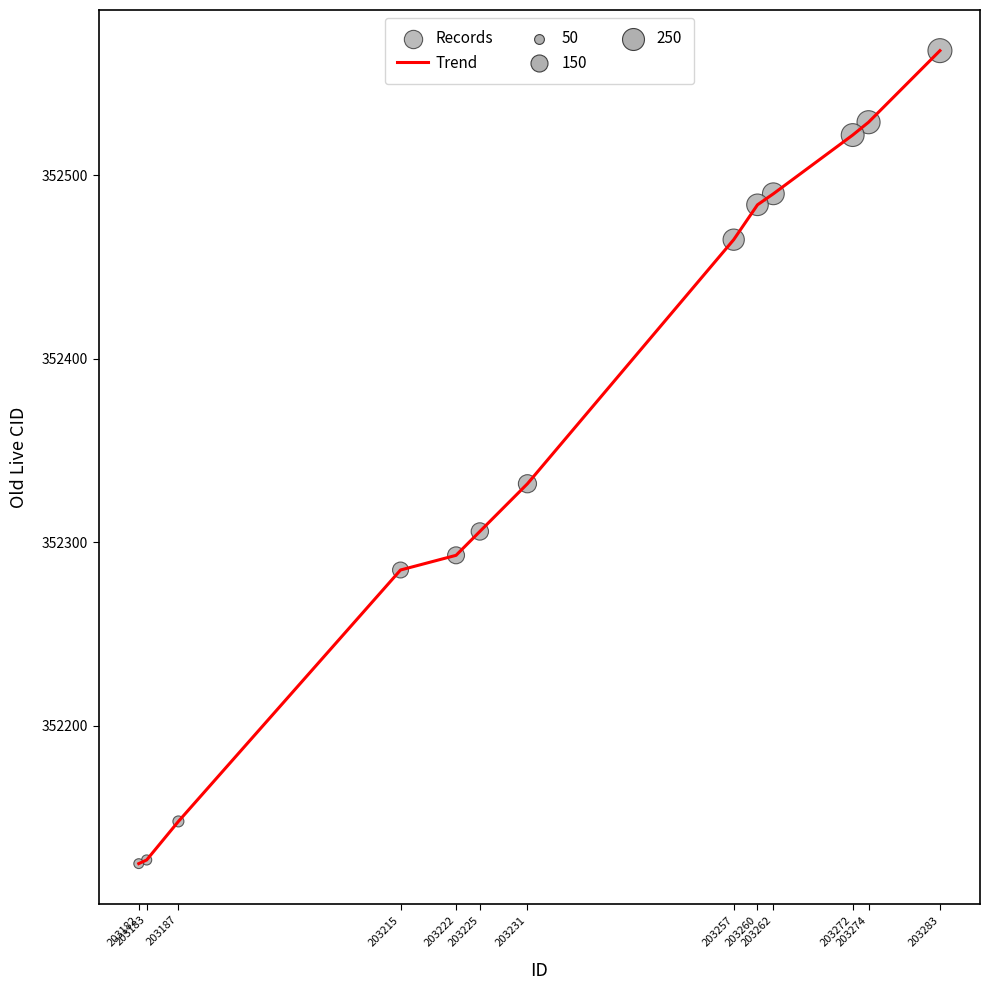

What is the maximum value shown in the chart?

352568